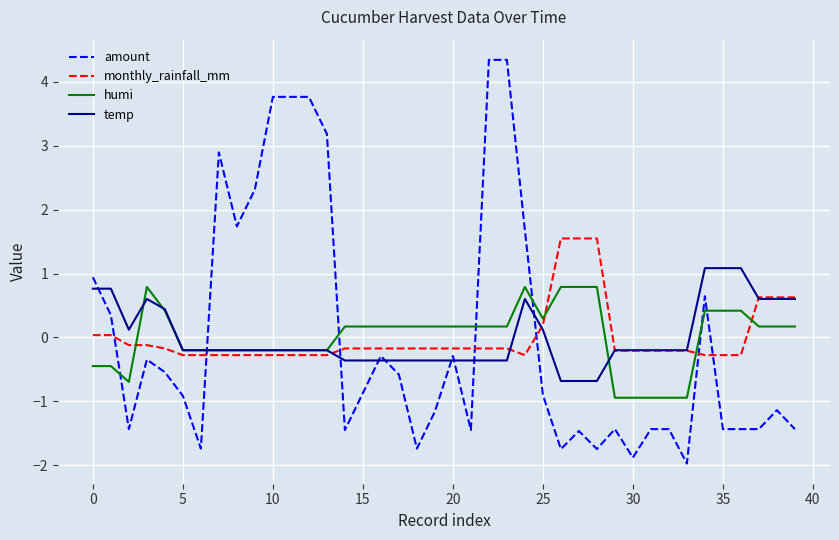

Does the chart display data point markers on the line(s)?

No